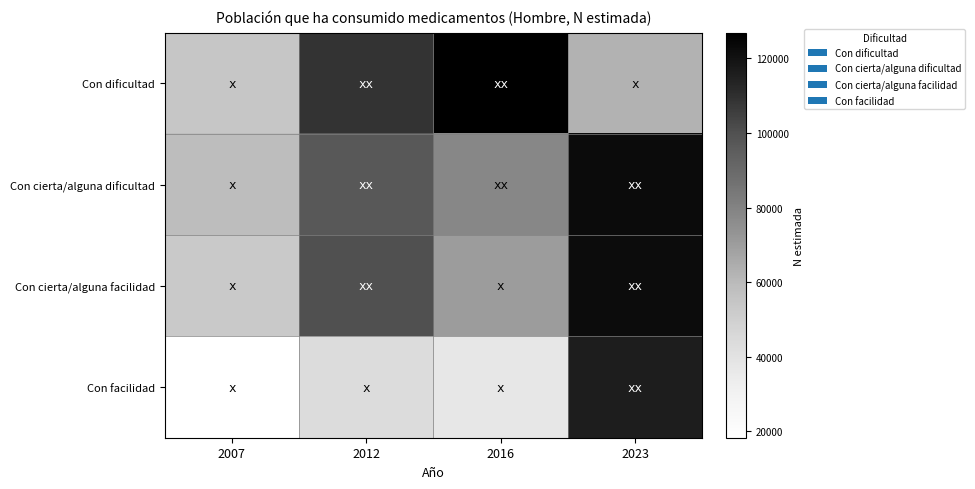

Between 2007 and 2016, which series saw the biggest shift?

Con dificultad